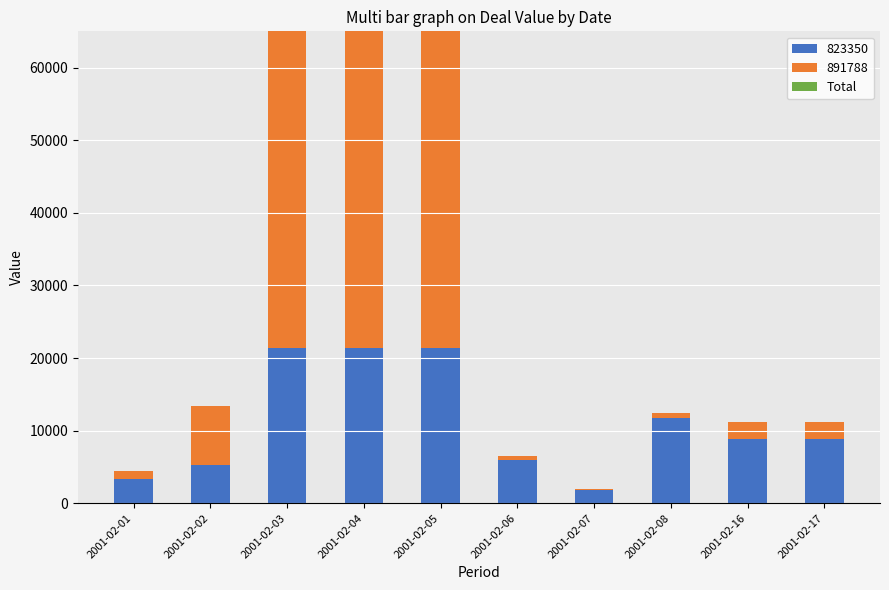

What is the total value across all series at 2001-02-02?

13417.3